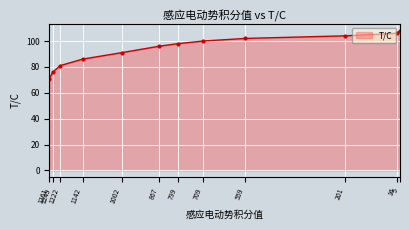

What is the approximate value at 559, to the nearest 10?

100